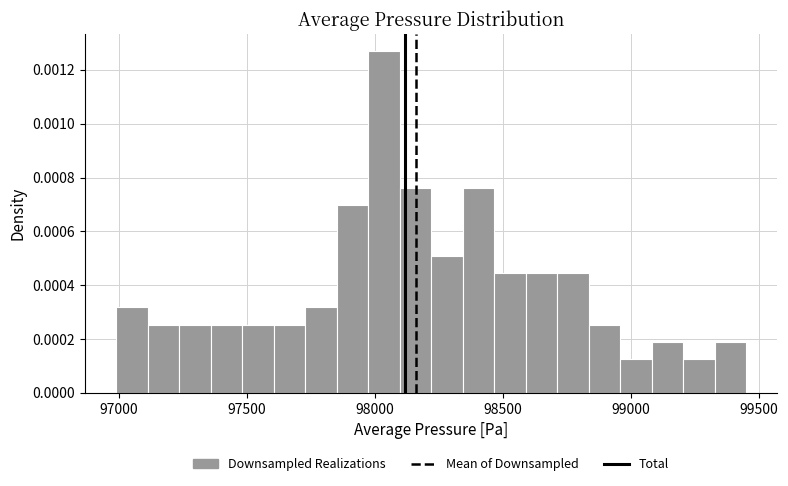

Around what value on the x-axis is the tallest bar? Give the approximate position of its centre, as read against the axis.

98050